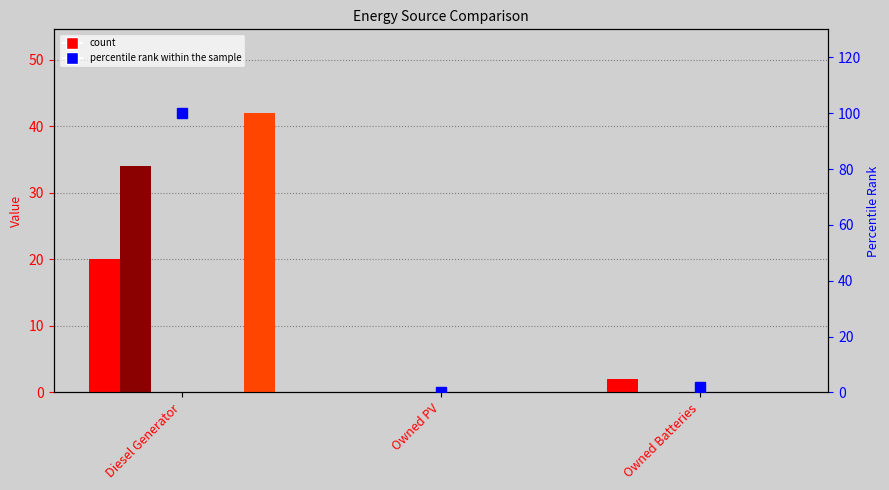

True or false: col_14 has a value of 0 at Owned Batteries.

True